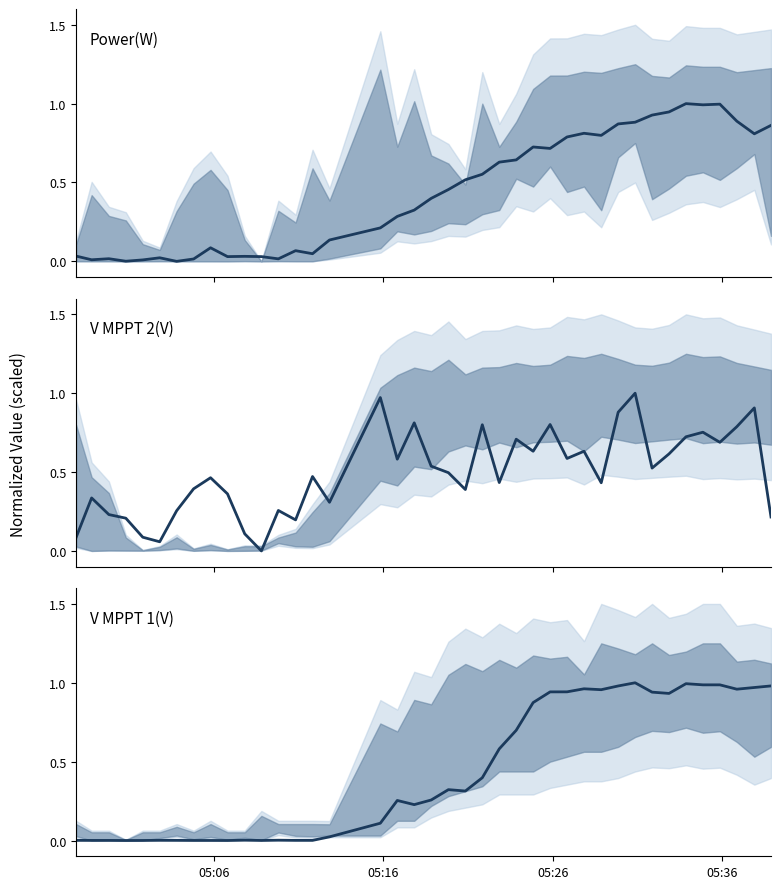

How many times do V MPPT 1(V) and V MPPT 2(V) cross each other?

5